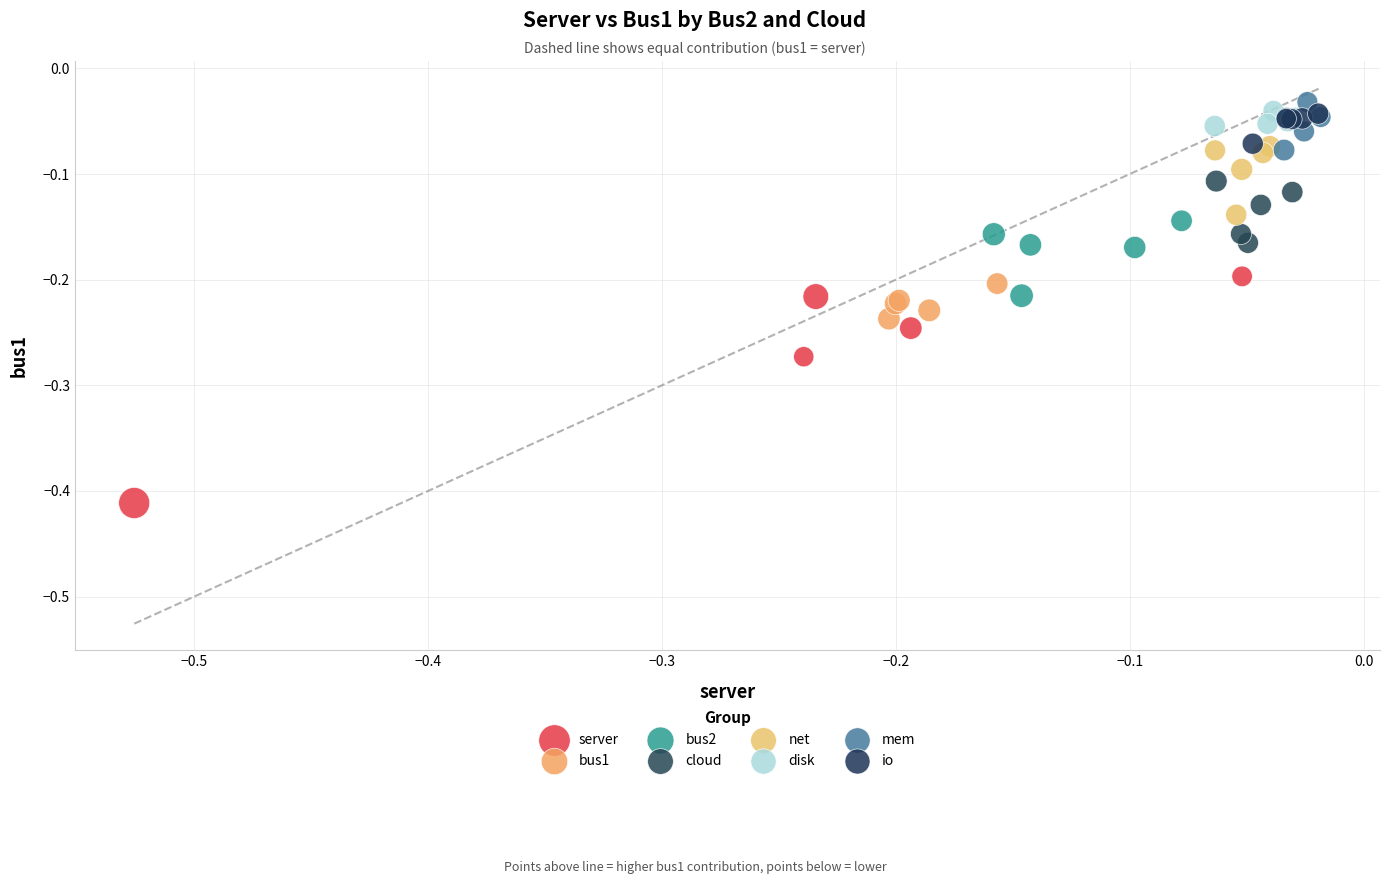

Which series reaches the maximum Y coordinate?

mem